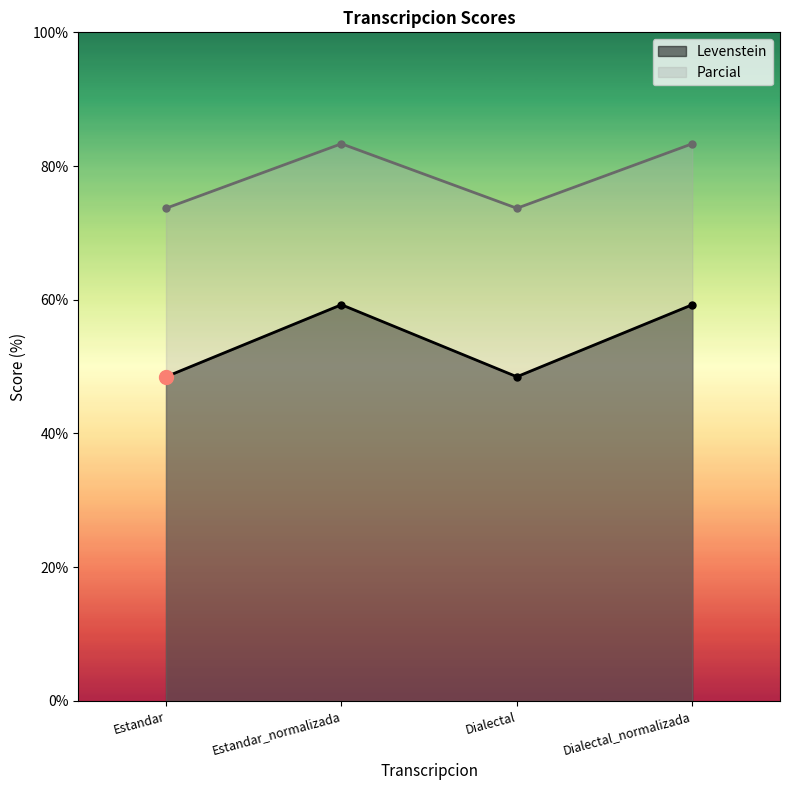

What position from the left is Dialectal?

3